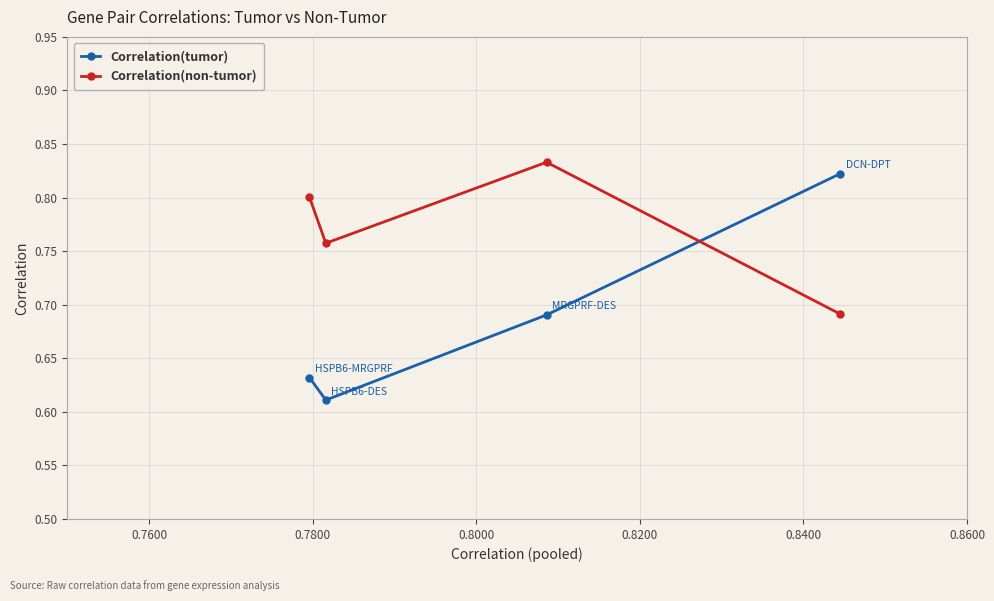

At how many categories does at least one series exceed 0?

4